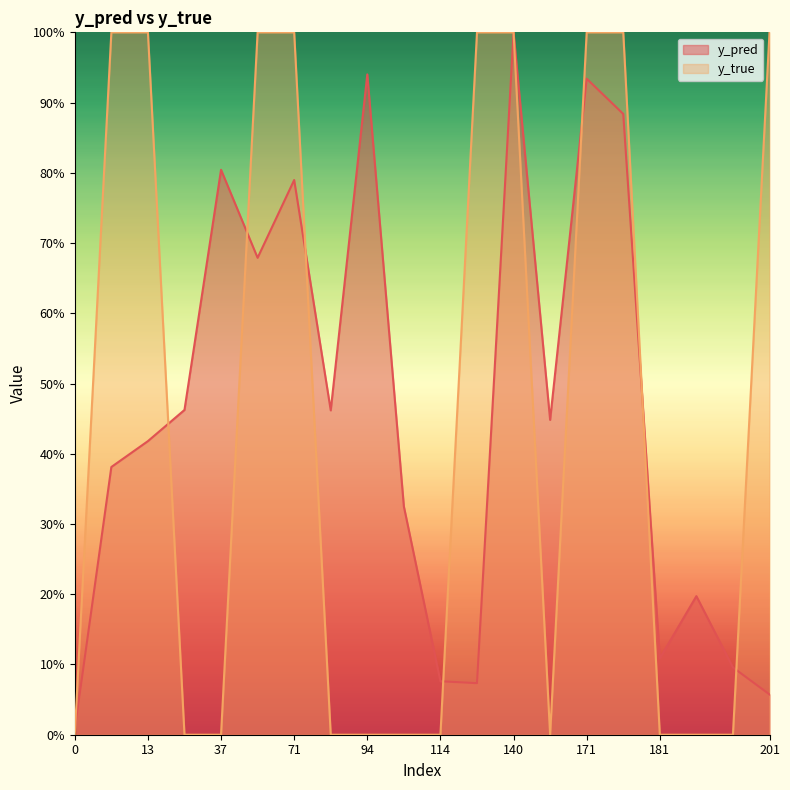

How many data points does each series have?

20